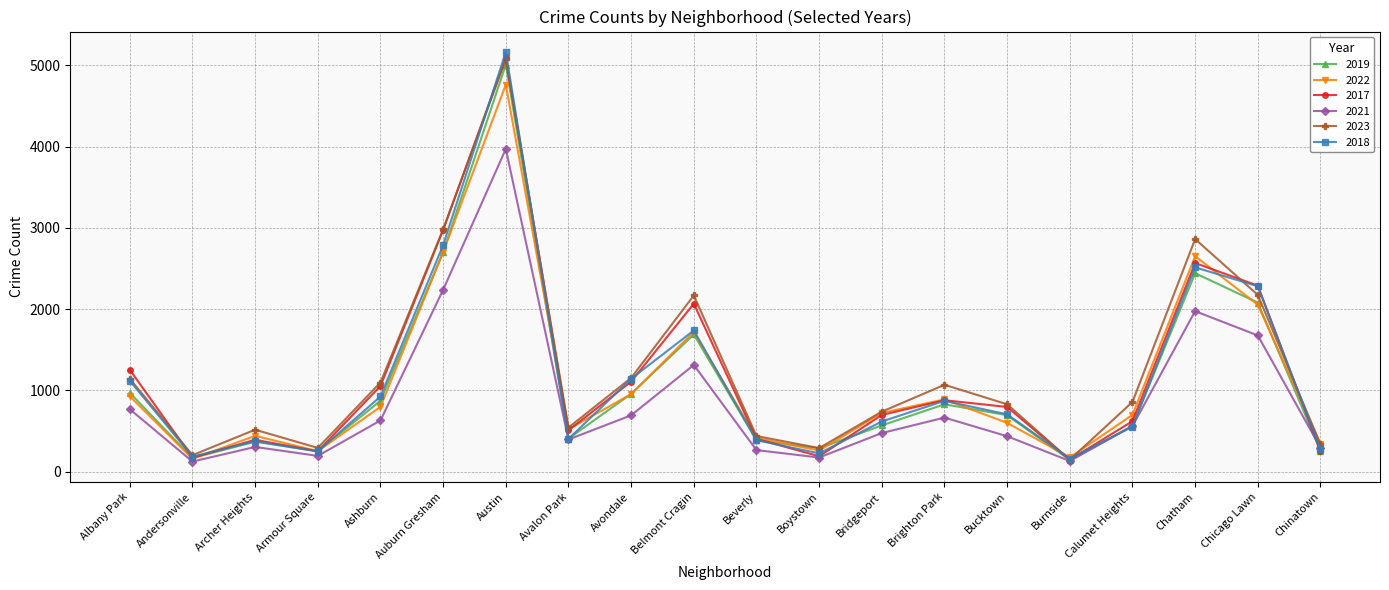

Which series has the widest spread of values?

2018